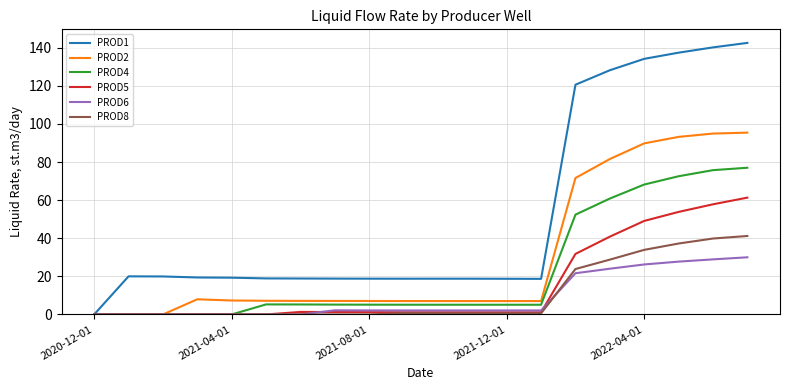

Which series has the widest spread of values?

PROD1